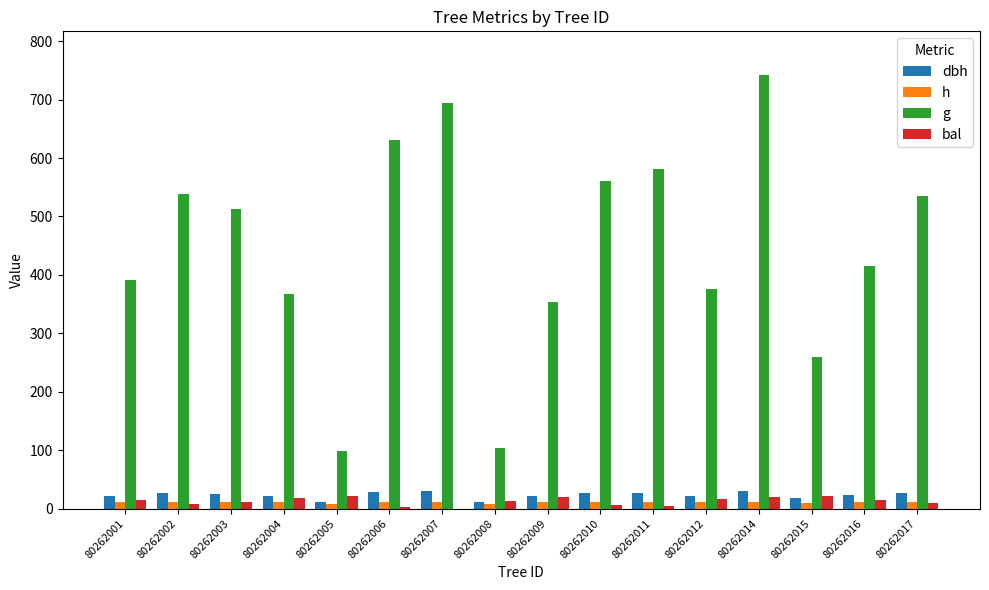

Which series has the largest total across all categories?

g